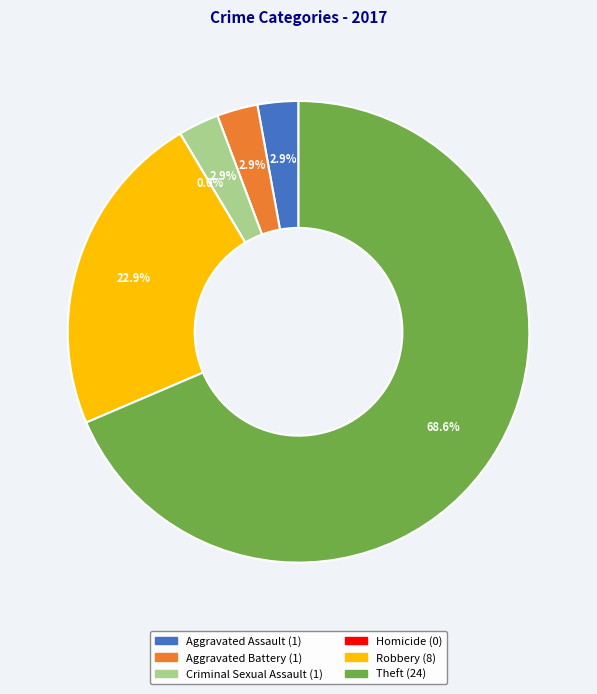

The Theft slice represents 69% of the pie. True or false?

True